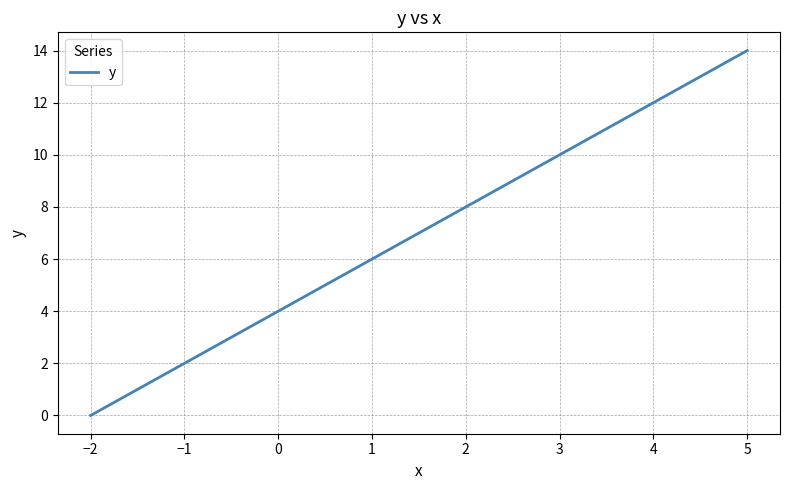

What is the sum of all values?

56